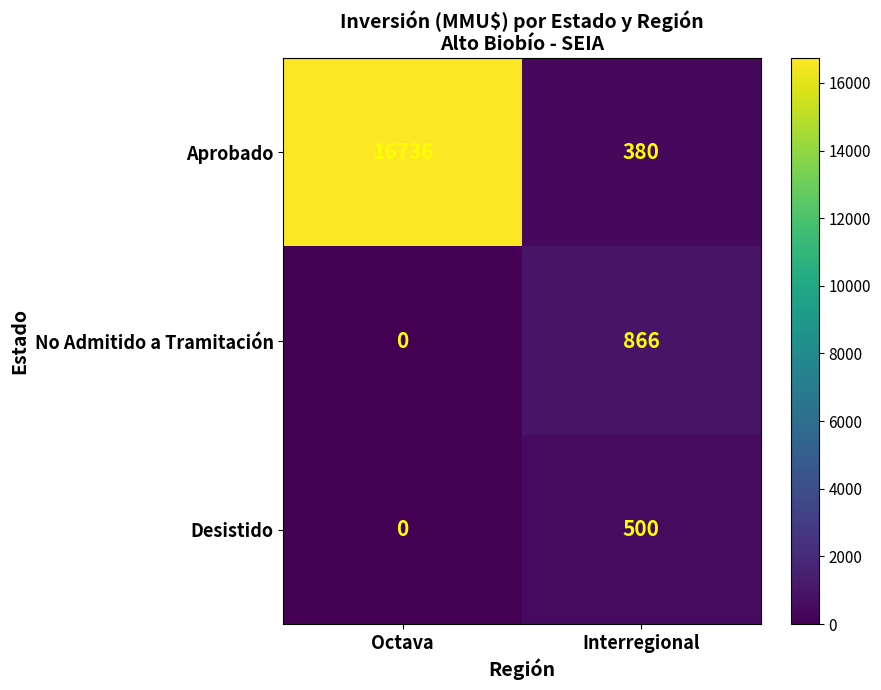

Reading left to right, transcribe all the data shown in this chart.

Aprobado: 16736	380
No Admitido a Tramitación: 0	866
Desistido: 0	500